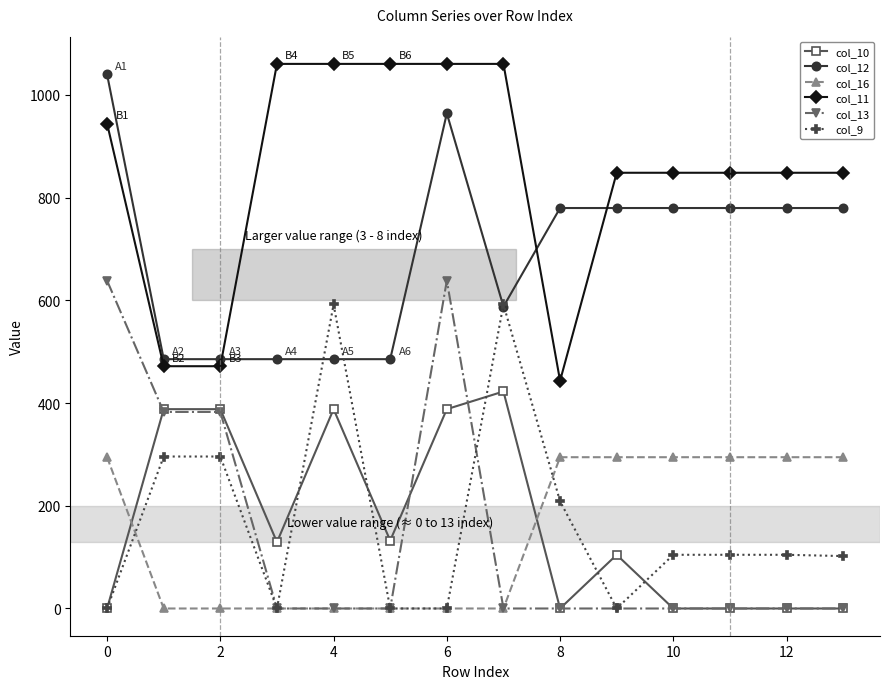

What is the value of the col_12 point at the 8th from the left?

587.9